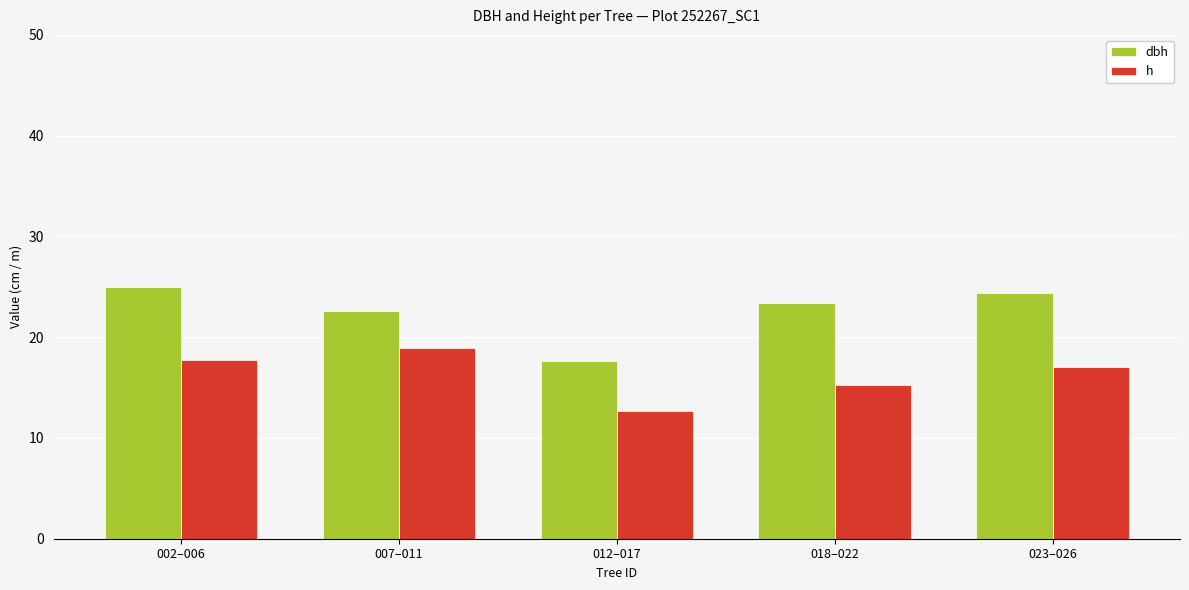

What is the average value of the h series?

16.3